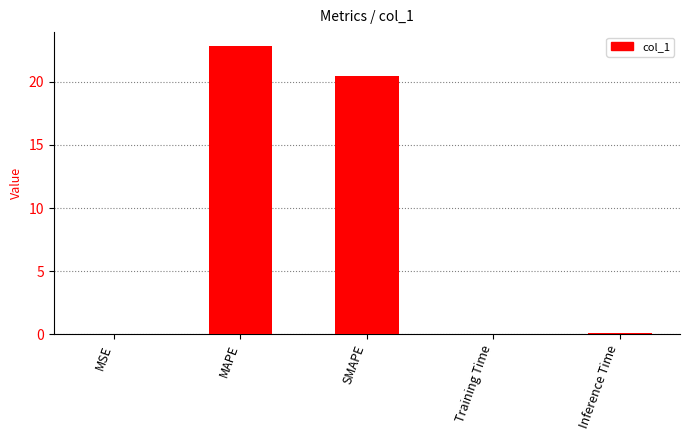

Between SMAPE and Inference Time, which is larger?

SMAPE